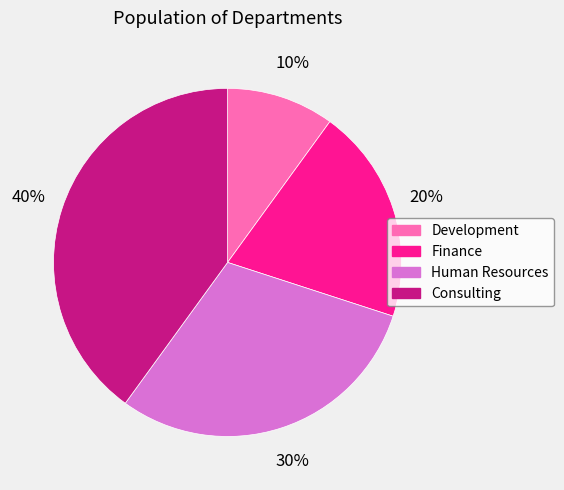

Rank the categories by value from highest to lowest.

Consulting, Human Resources, Finance, Development